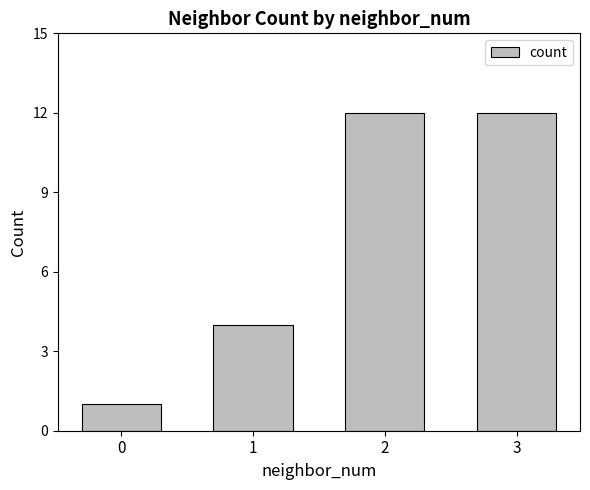

True or false: the data shows 12 at 3.

True